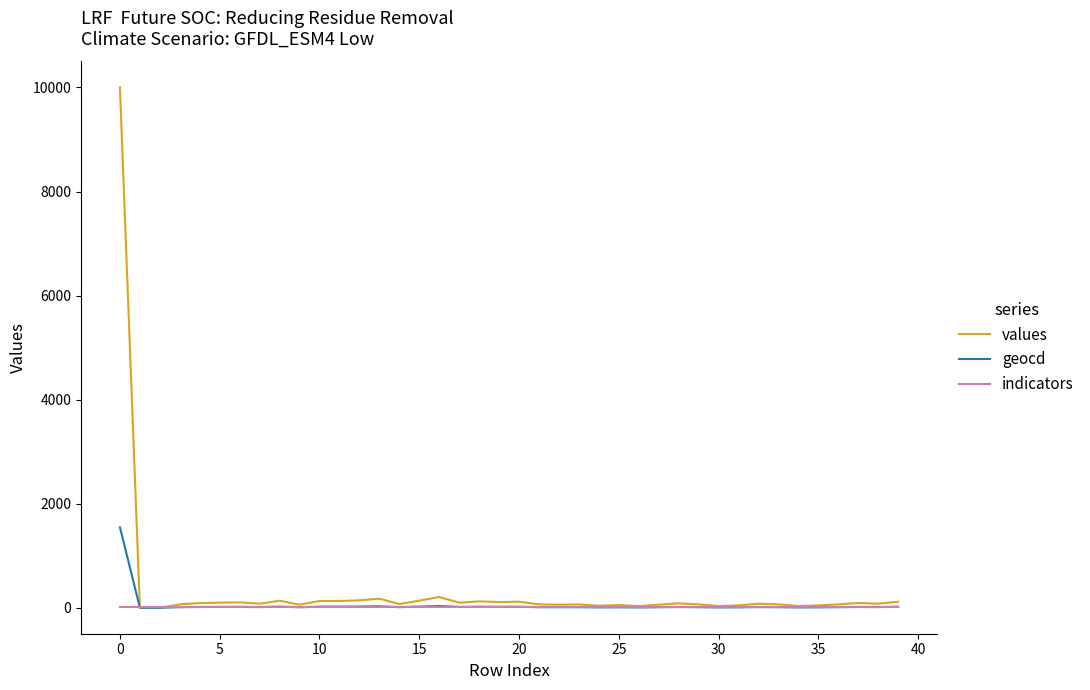

Which series has the largest range (max minus min)?

values